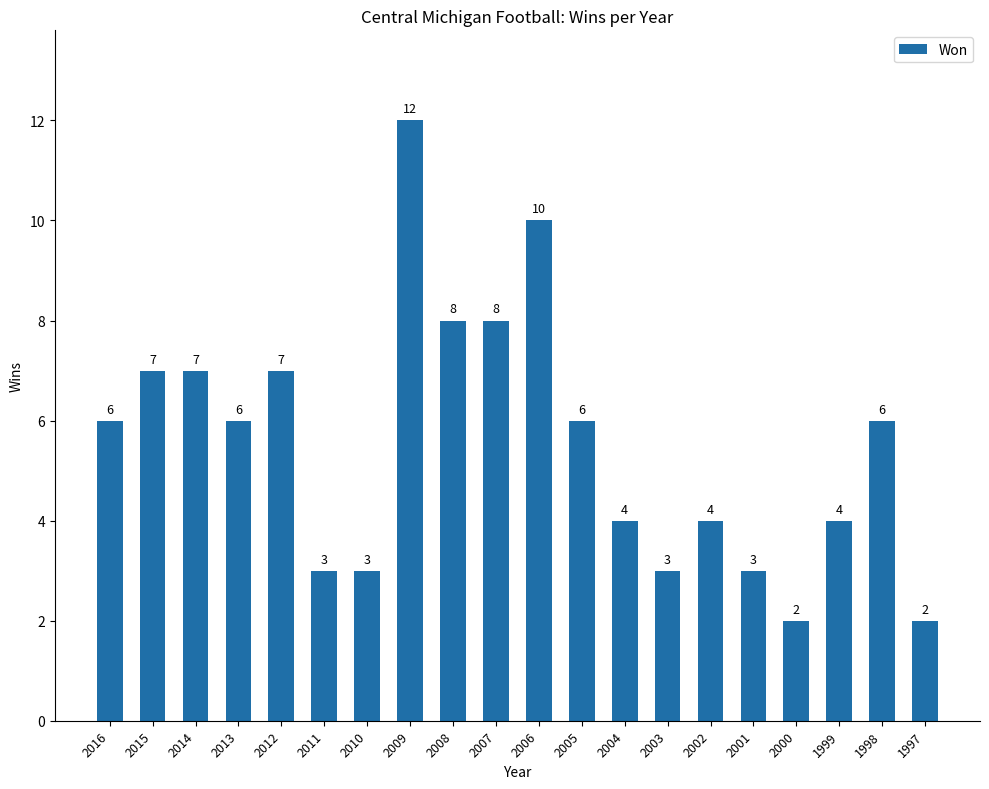

Are the bars horizontal?

No